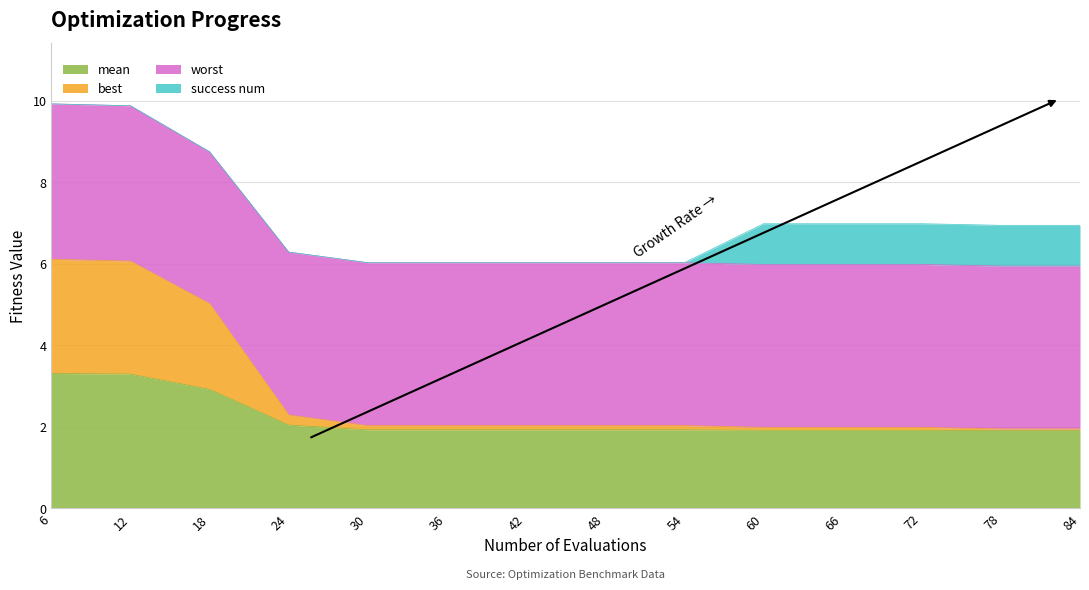

What is the total value across all series at 12?

9.9